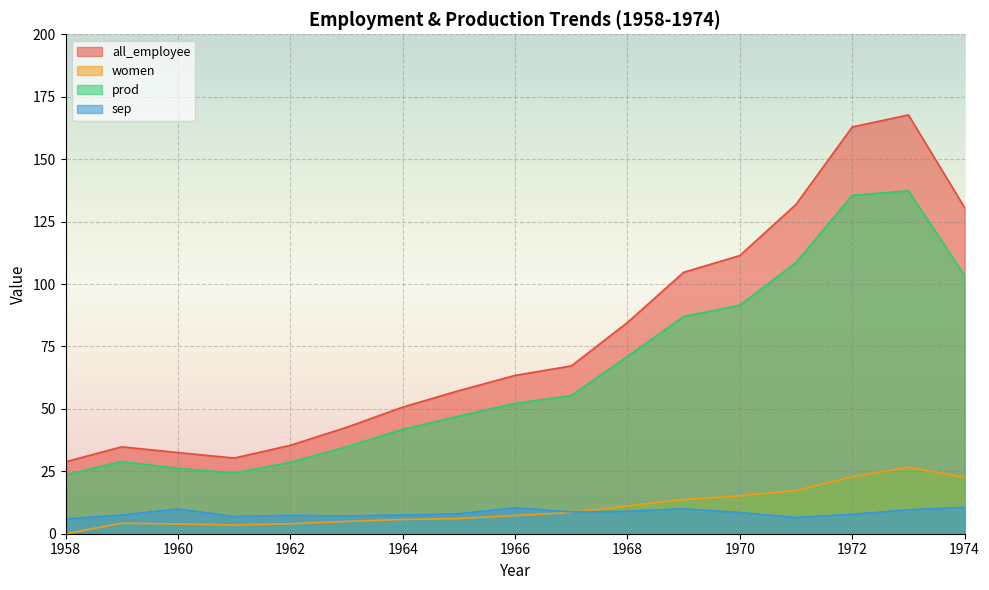

What is the value of the sep point at the 1st from the left?

5.9